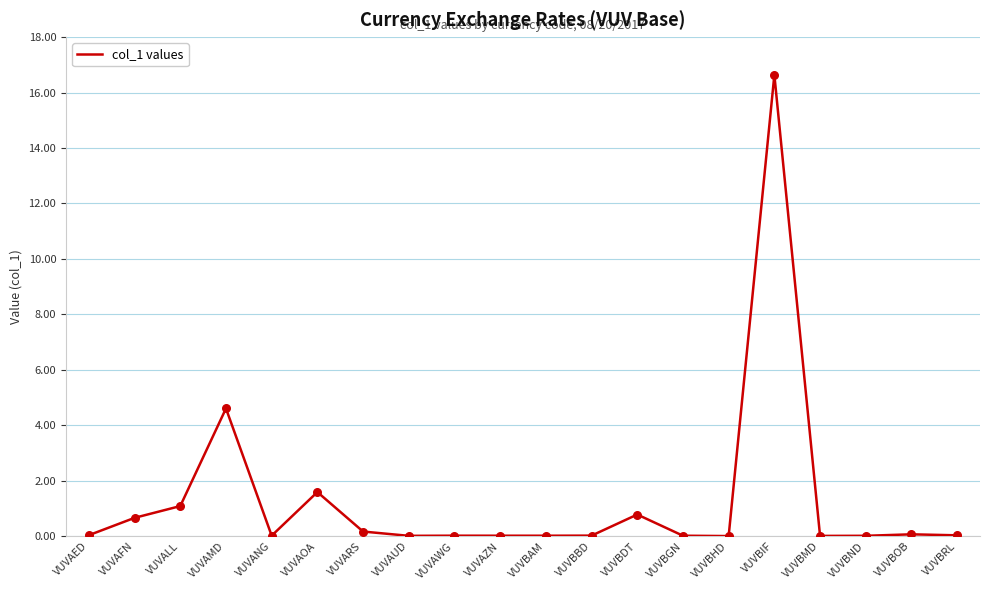

Between VUVBIF and VUVARS, which is larger?

VUVBIF